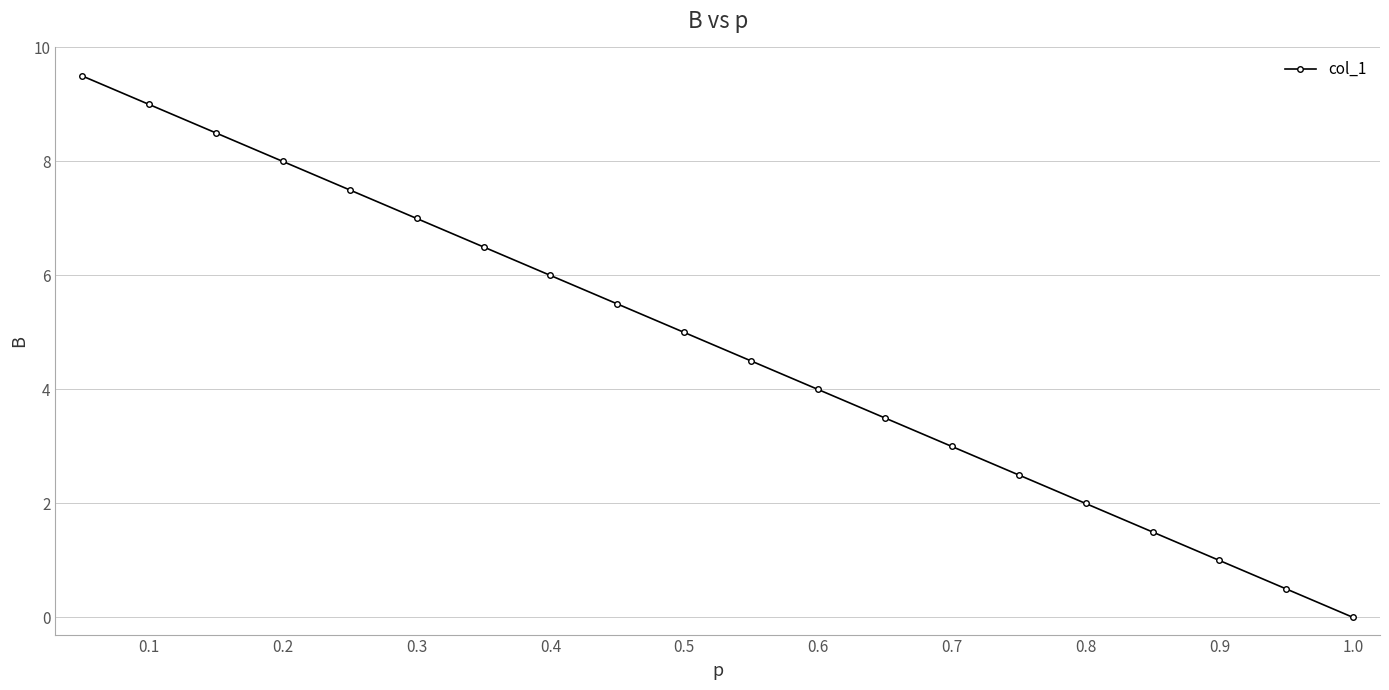

True or false: there are more than 1 points higher than both neighbors.

False